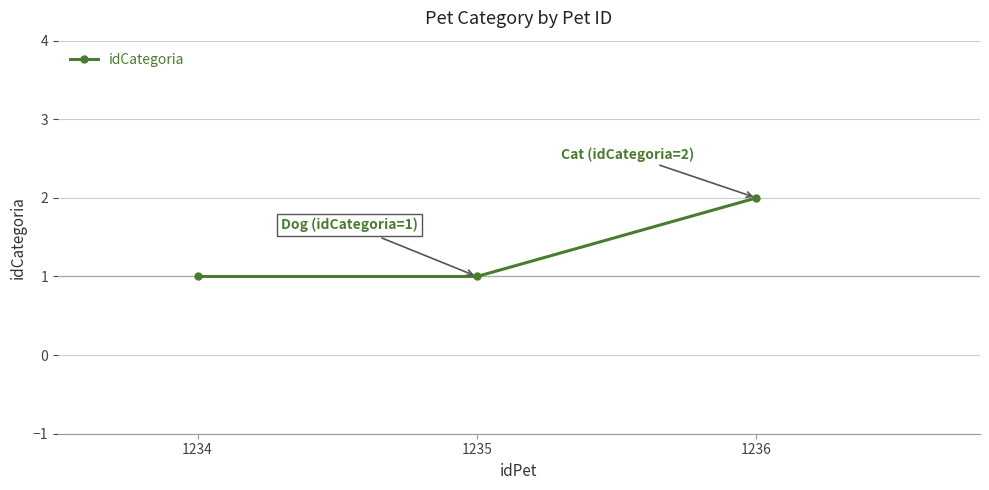

What is the change in value from 1234 to 1236?

+1